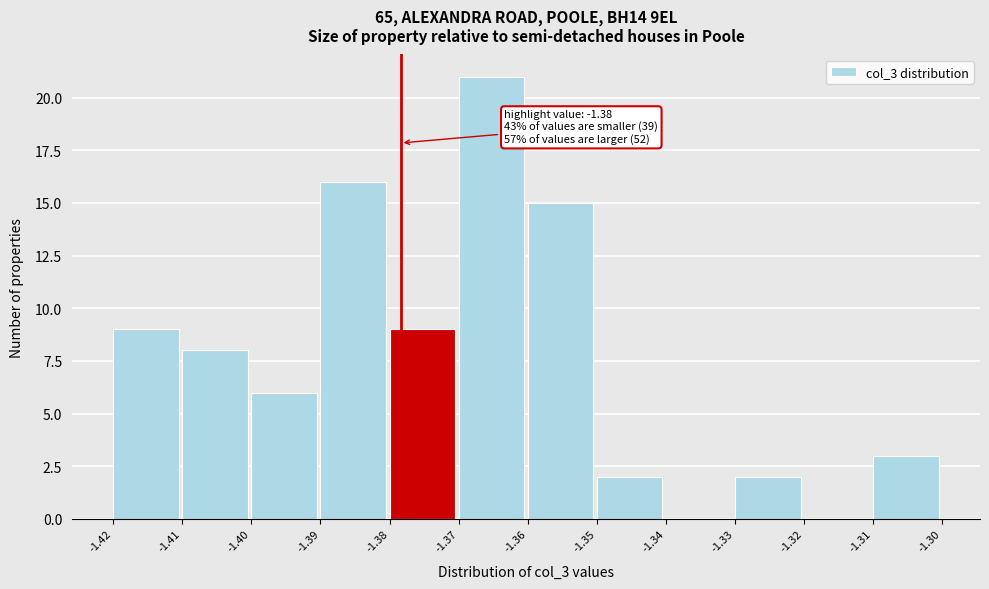

Reading right to left, what are all the values shown in this chart?

-1.31=3	-1.32=0	-1.33=2	-1.34=0	-1.35=2	-1.36=15	-1.37=21	-1.38=9	-1.39=16	-1.40=6	-1.41=8	-1.42=9